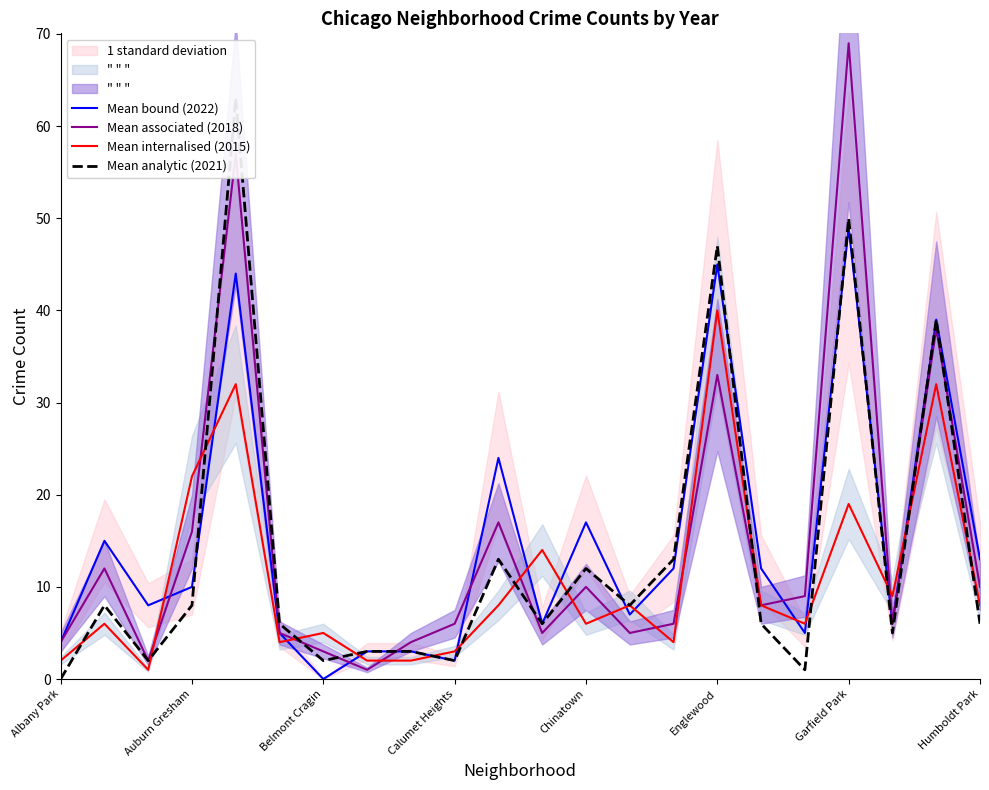

The Mean bound (2022) series shows 45 at Englewood. True or false?

True